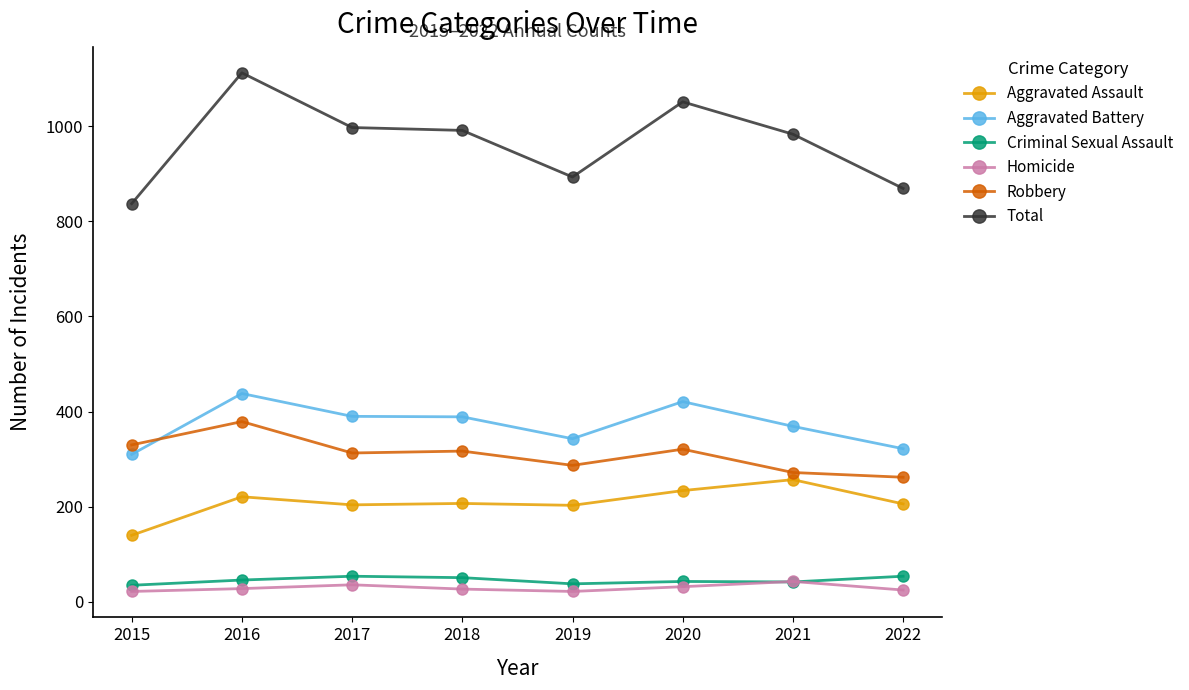

How many lines are shown in the chart?

6